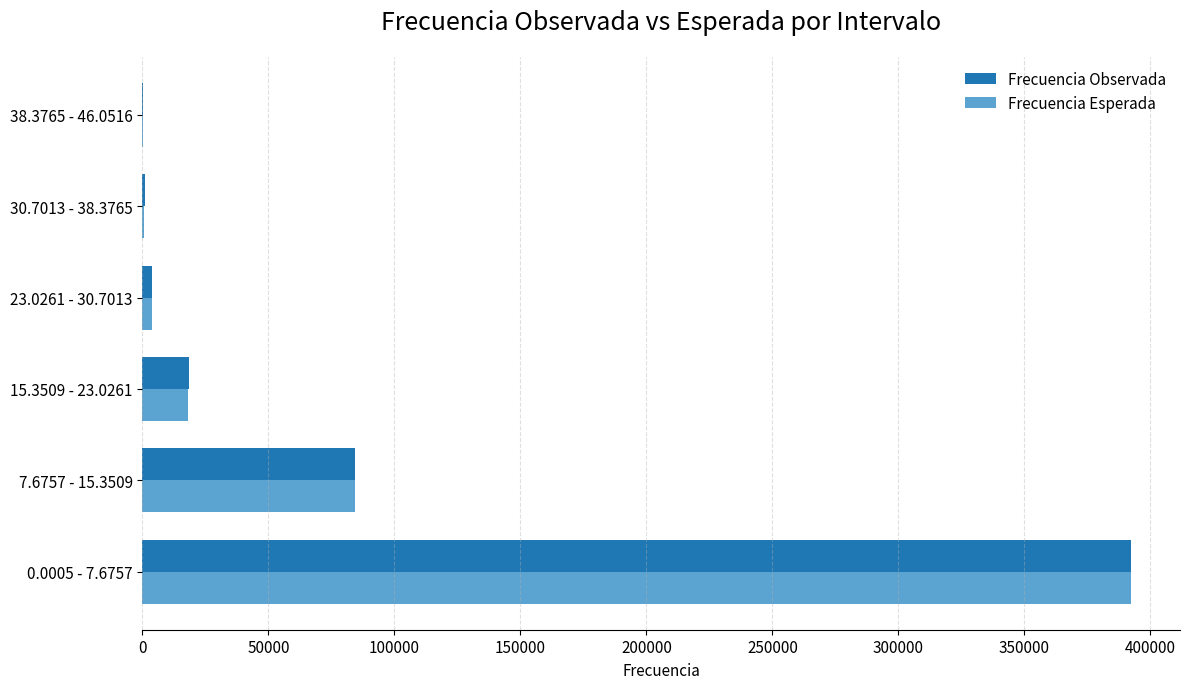

What is the maximum value shown in the chart?

392170